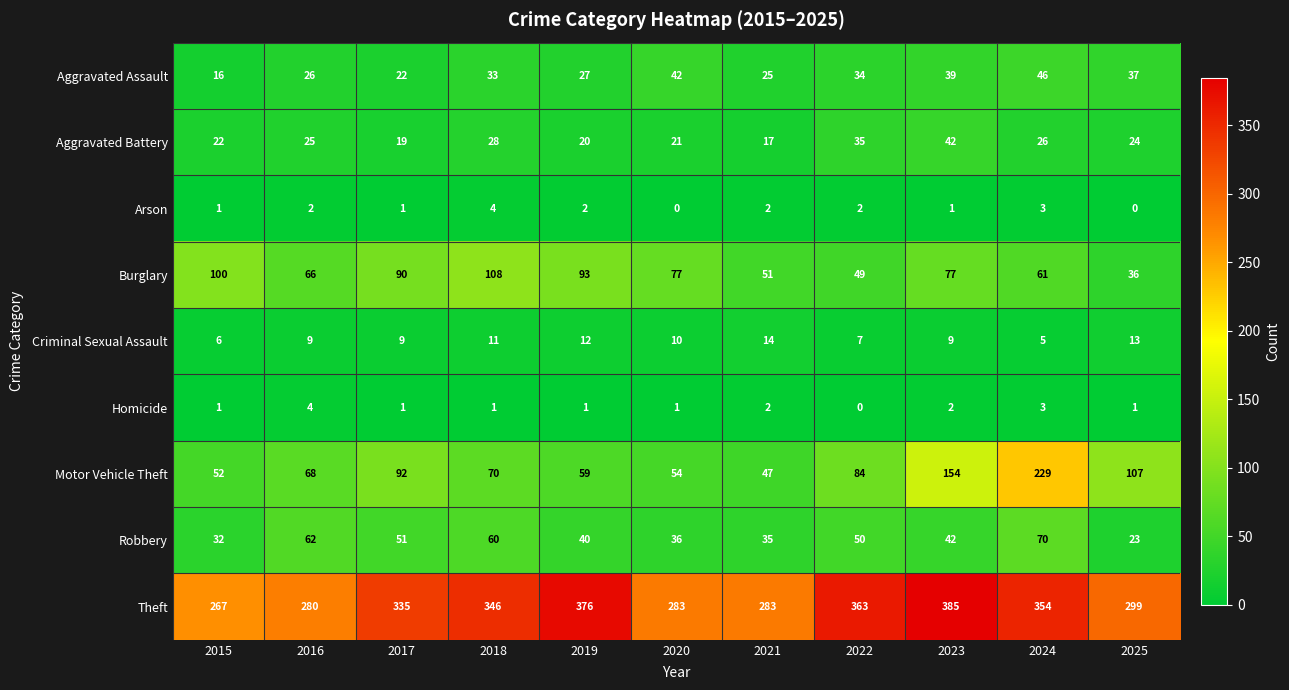

What is the average value of the Motor Vehicle Theft series?

92